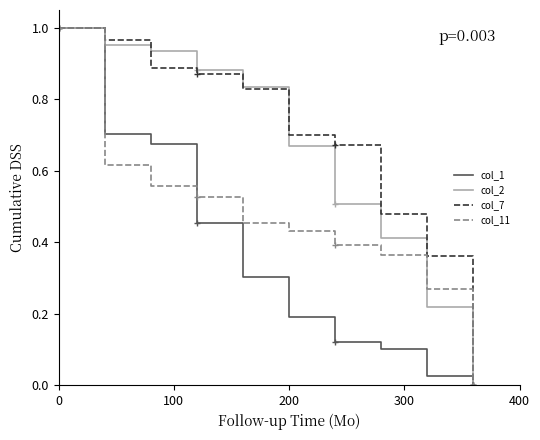

At how many categories does at least one series exceed 0?

10